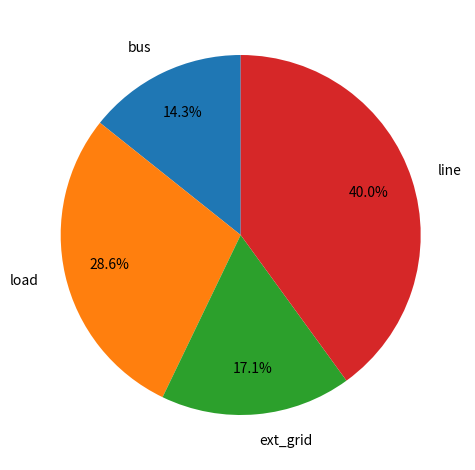

Count the number of slices in the pie.

4